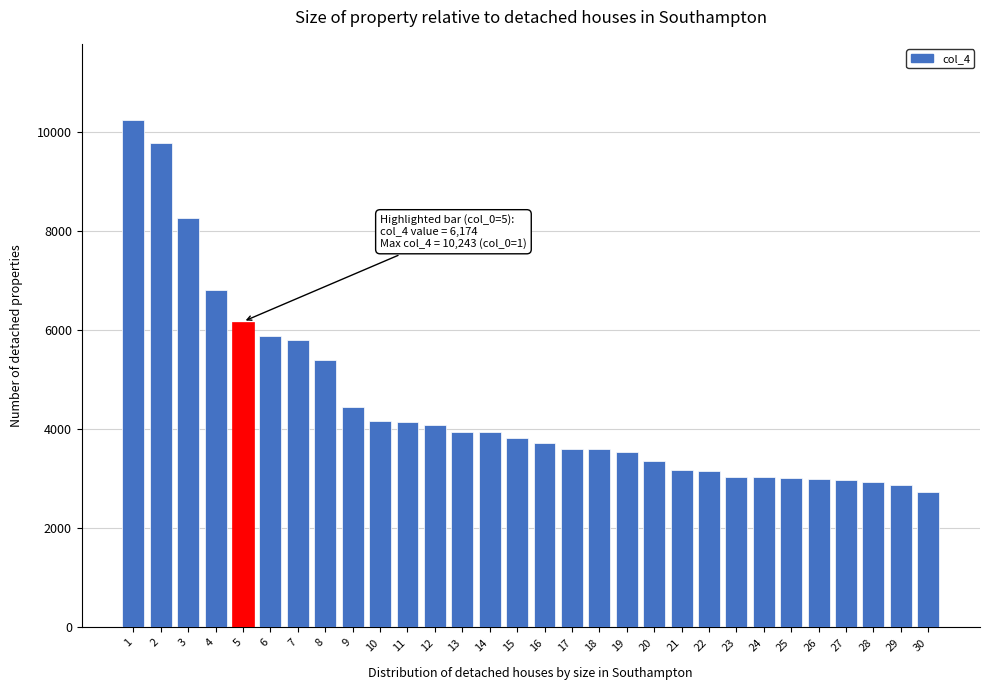

Read the value at 4, to the nearest 100.

6800